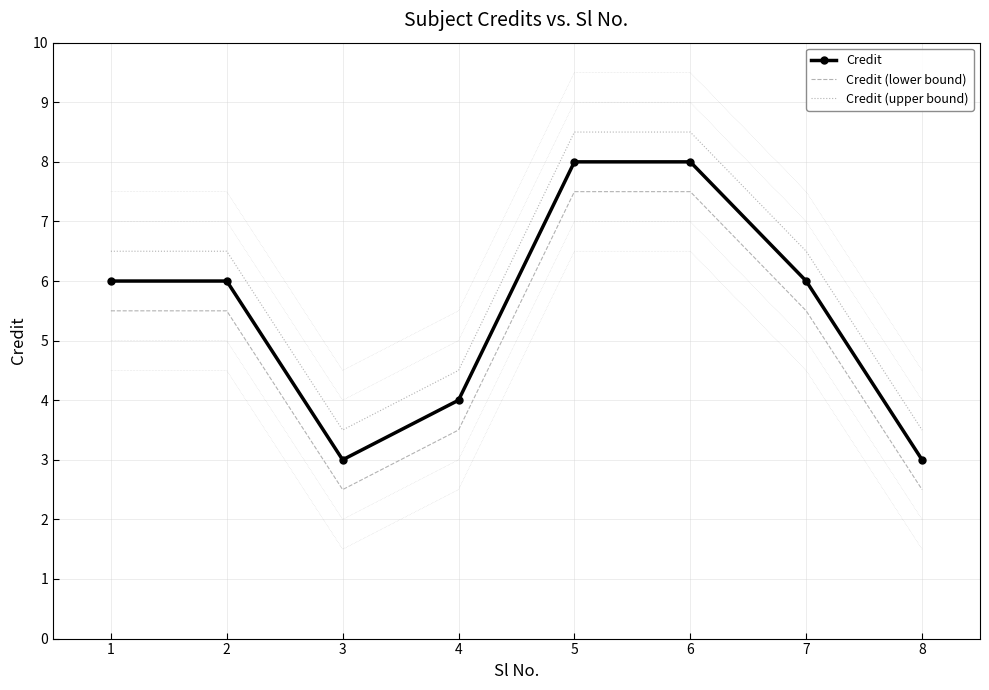

Count the Credit (upper bound) values in the range 4 to 8.

4